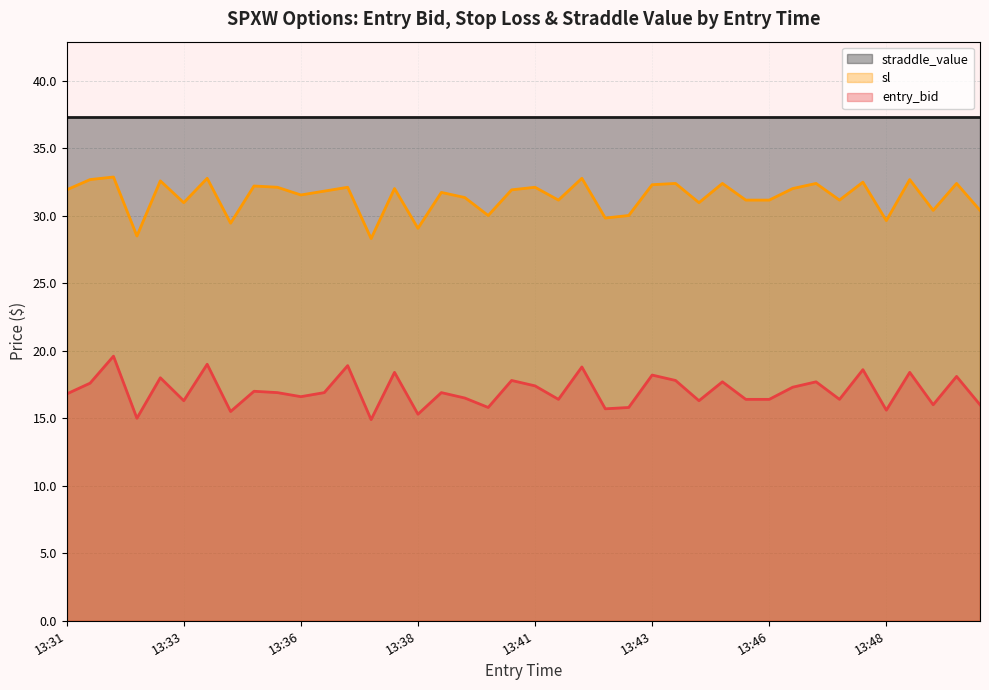

True or false: entry_bid has a value of 15.8 at 13:40.

True